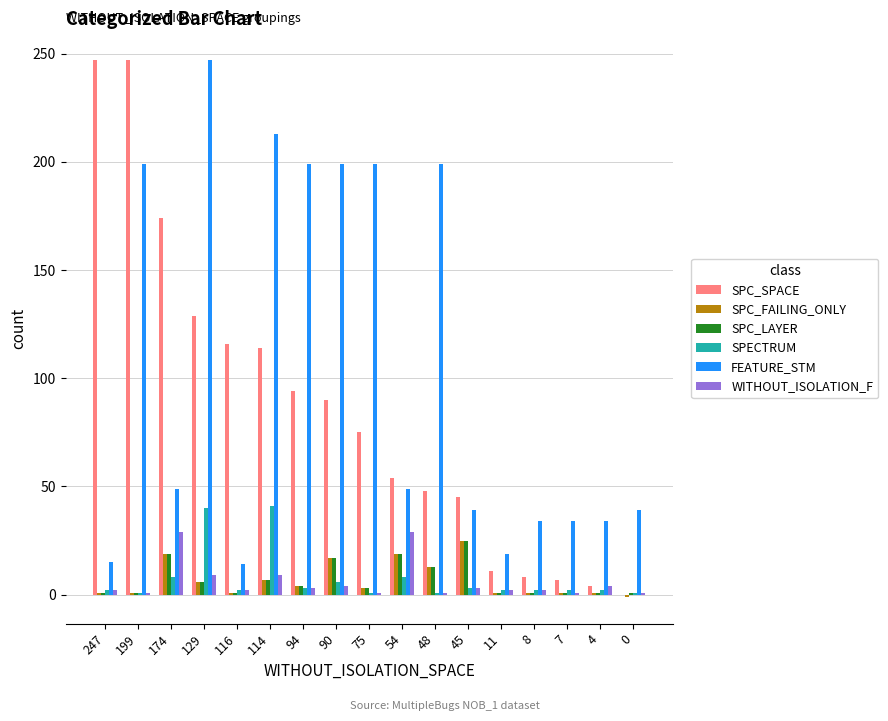

Which series has the widest spread of values?

SPC_SPACE